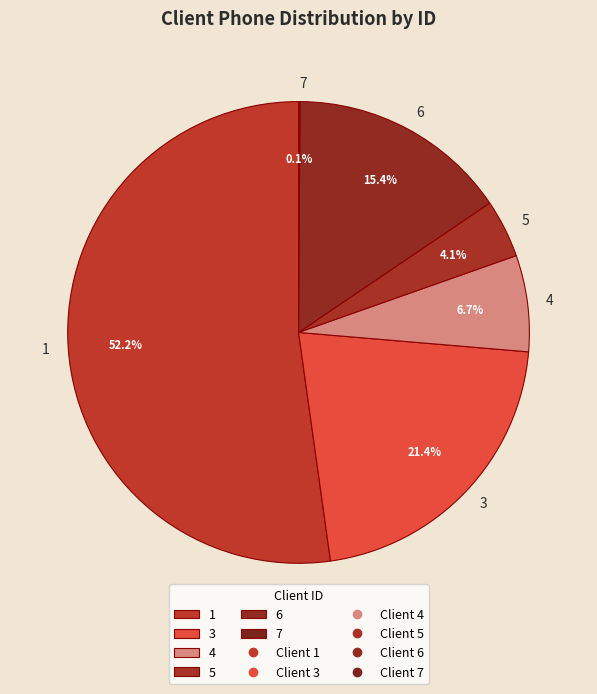

What percentage do 3 and 5 together represent?

25.5%